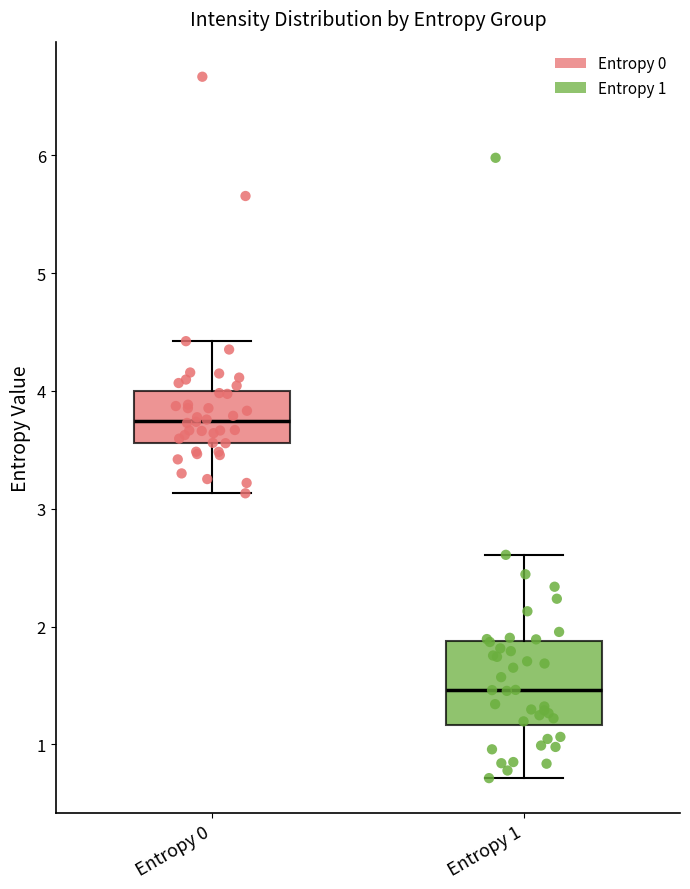

Reading left to right, read every box against the y-axis: the position of its median line, the range the box covers, and the ends of its whiskers. The values are not printed on the chart, so give them approximately, as read against the axis.

Entropy 0: median 3.7, box 3.6 to 4.0, whiskers 3.1 to 4.4
Entropy 1: median 1.5, box 1.2 to 1.9, whiskers 0.7 to 2.6